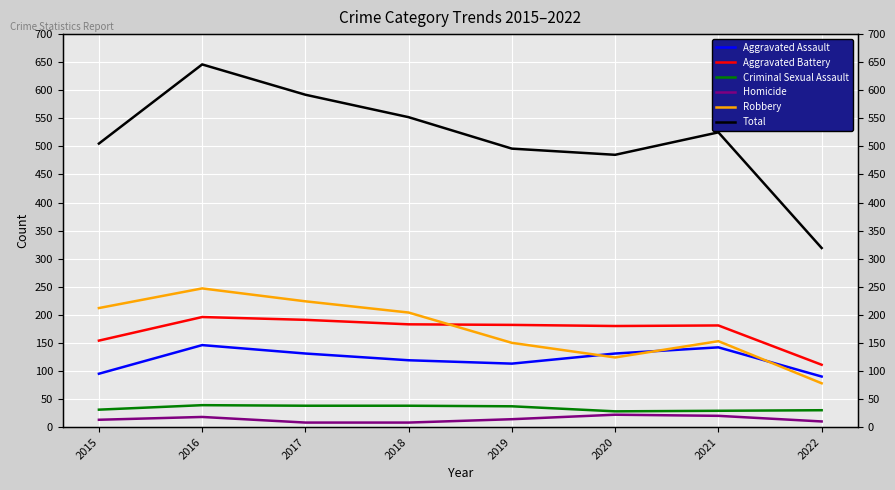

Where is the first local maximum for Robbery?

2016